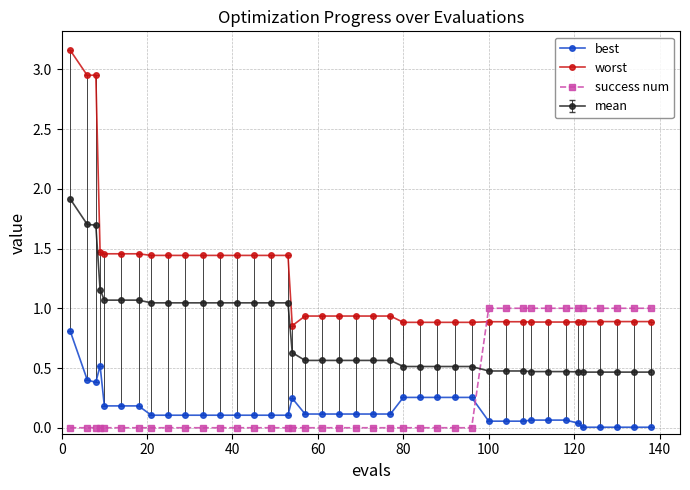

Which series has the largest total across all categories?

worst